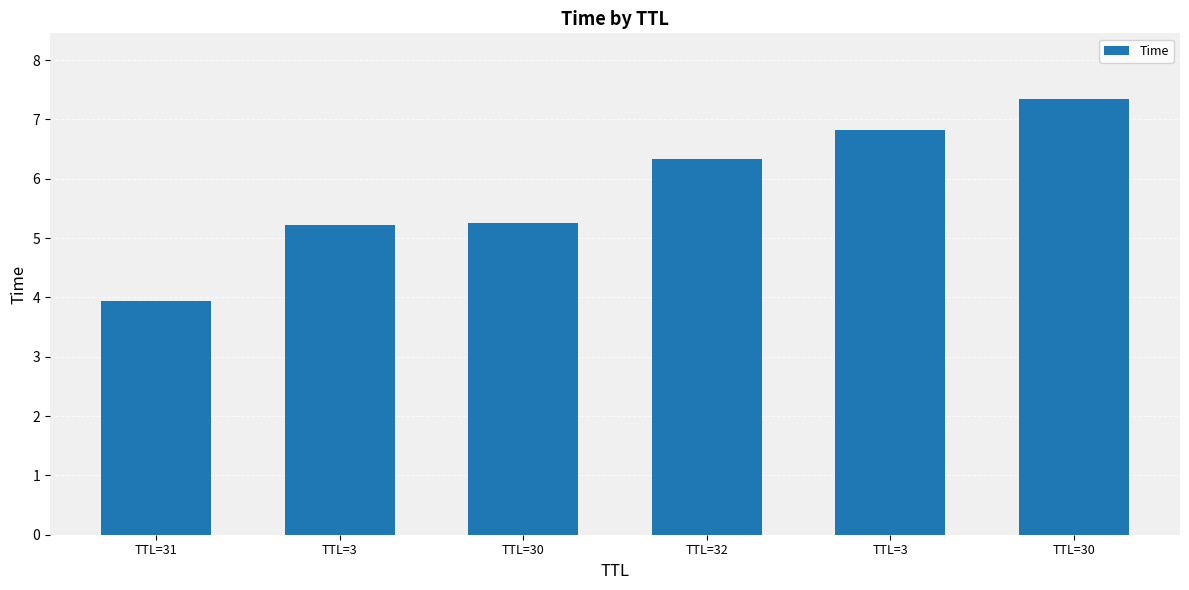

What value does the data have at TTL=3?

5.2